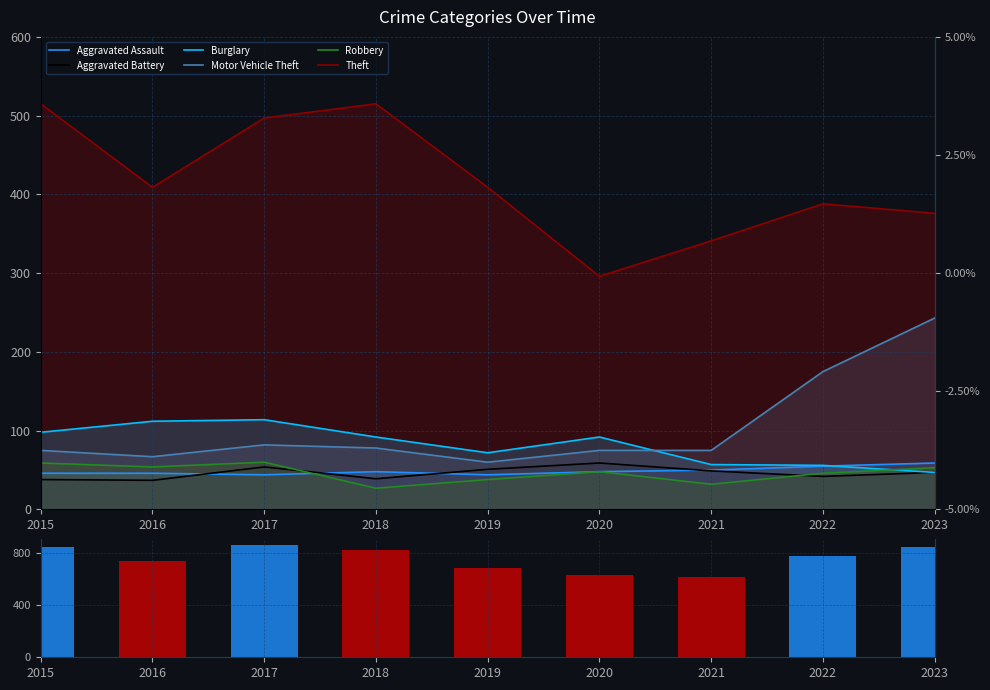

What is the value of the Theft bar at the 3rd from the left?

497